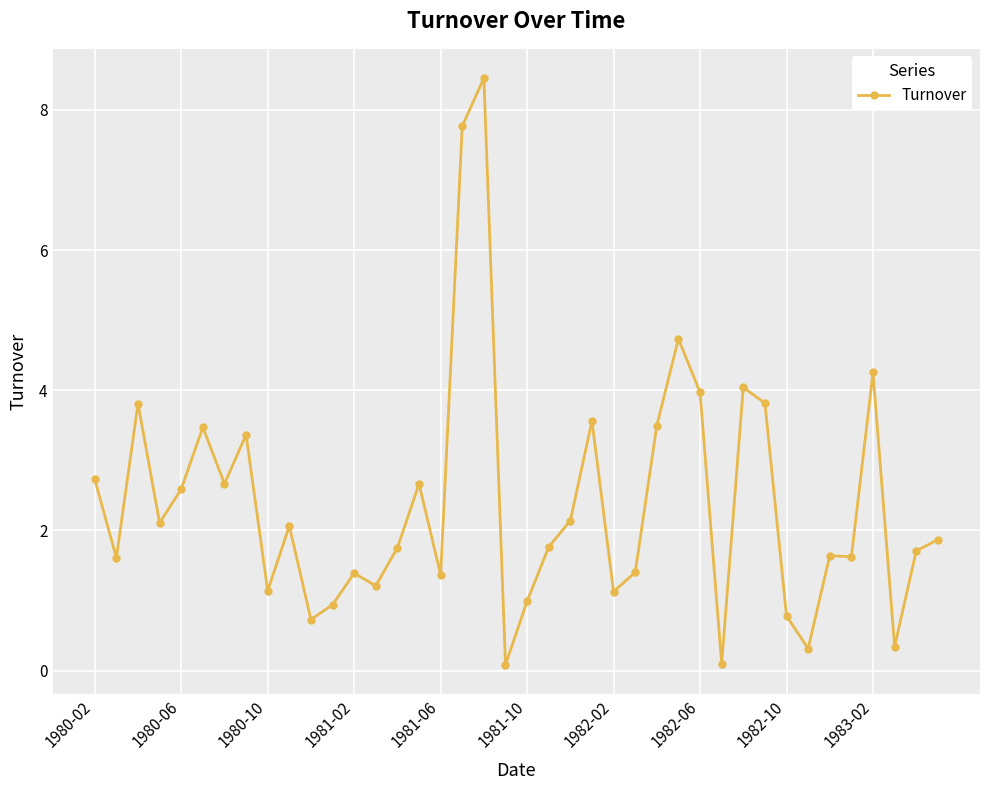

How many lines are shown in the chart?

1